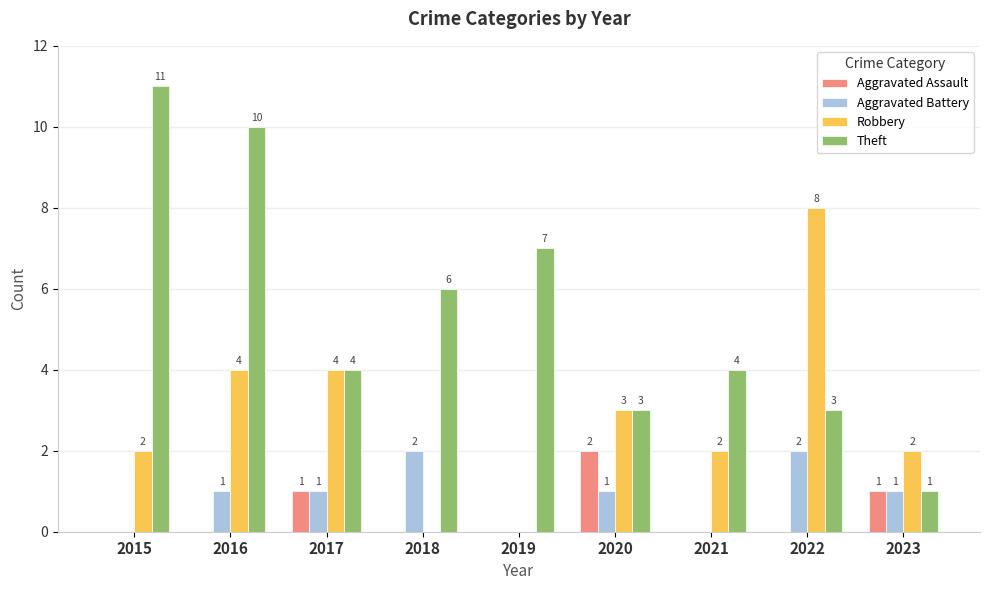

Which series changed the most between 2017 and 2021?

Robbery